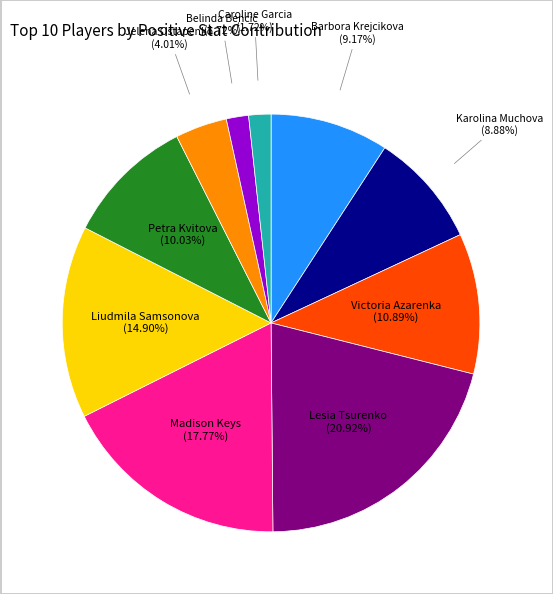

To the nearest percent, what is the average slice percentage?

10%